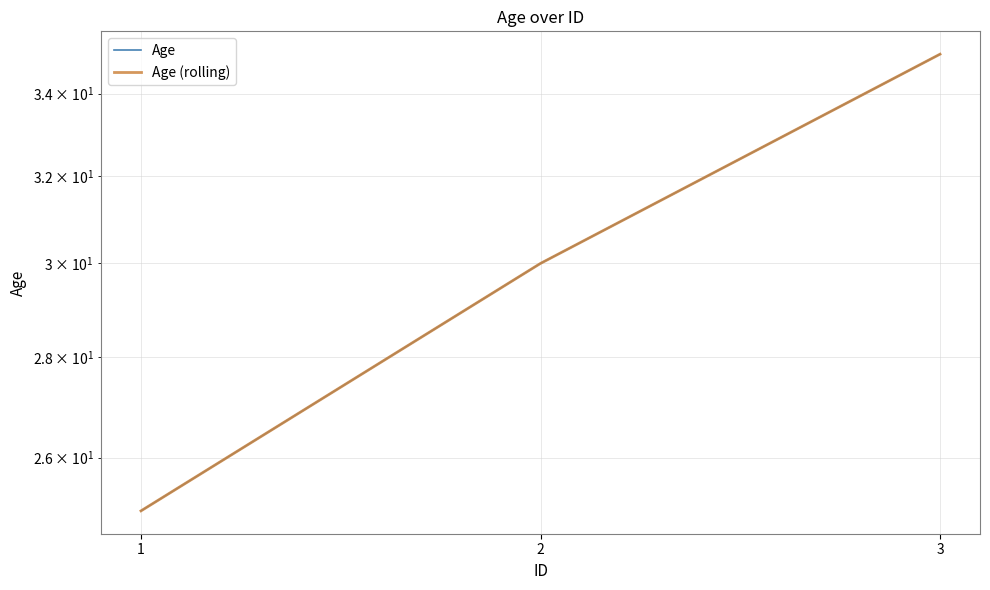

How many lines are shown in the chart?

2